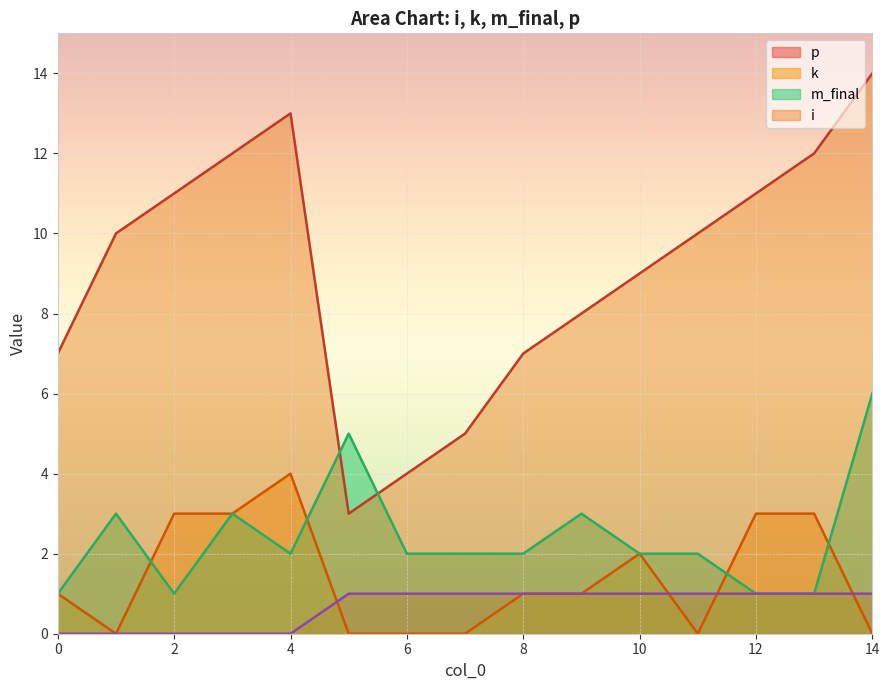

How many interior local valleys does the i series have?

1